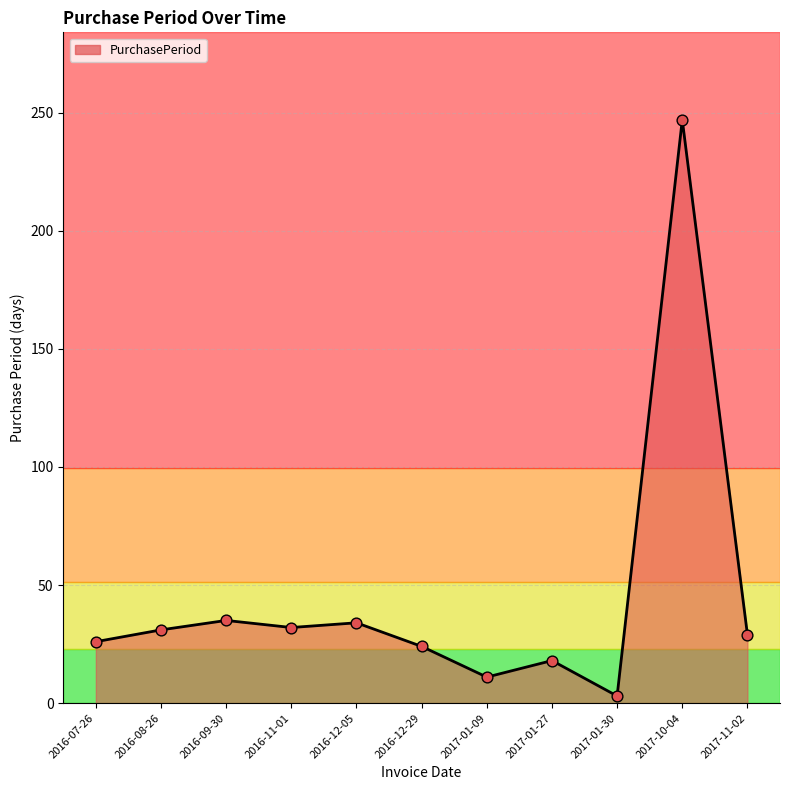

What is the ratio of the value at 2016-09-30 to the value at 2017-01-09?

3.2